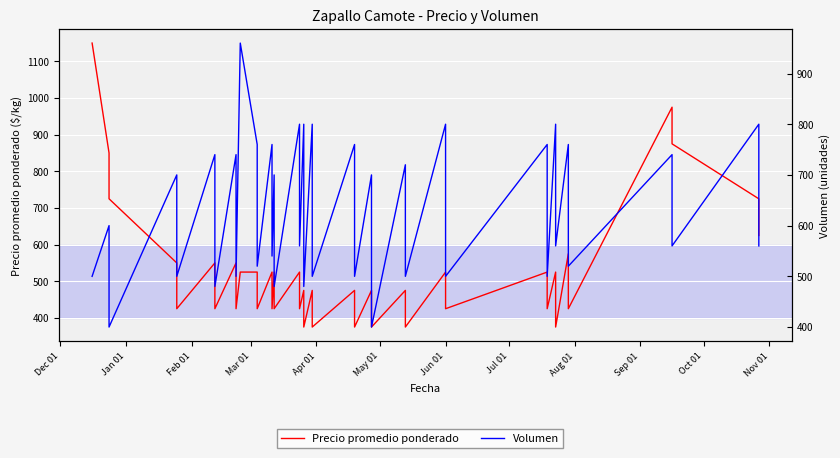

What is the value of the Volumen point at the 10th from the left?

960